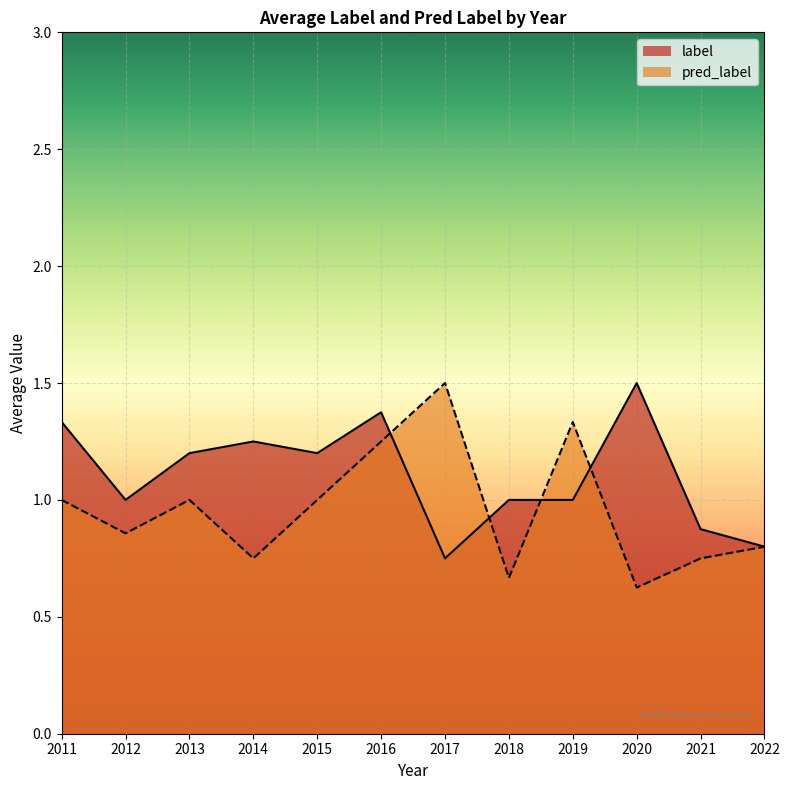

True or false: label and pred_label cross at least once.

True